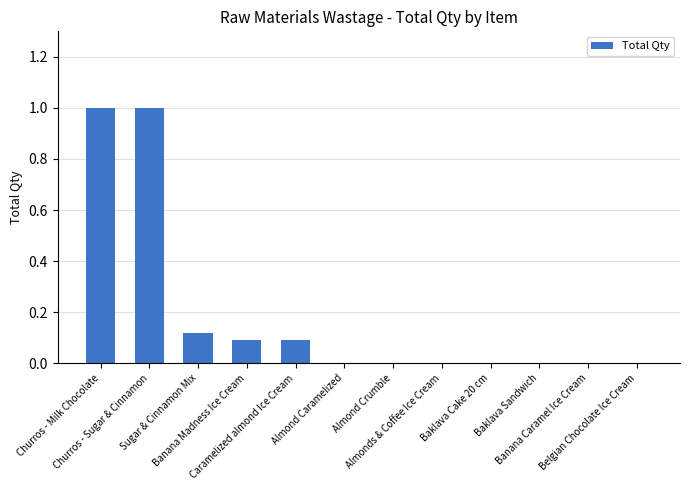

What is the maximum value shown in the chart?

1.0